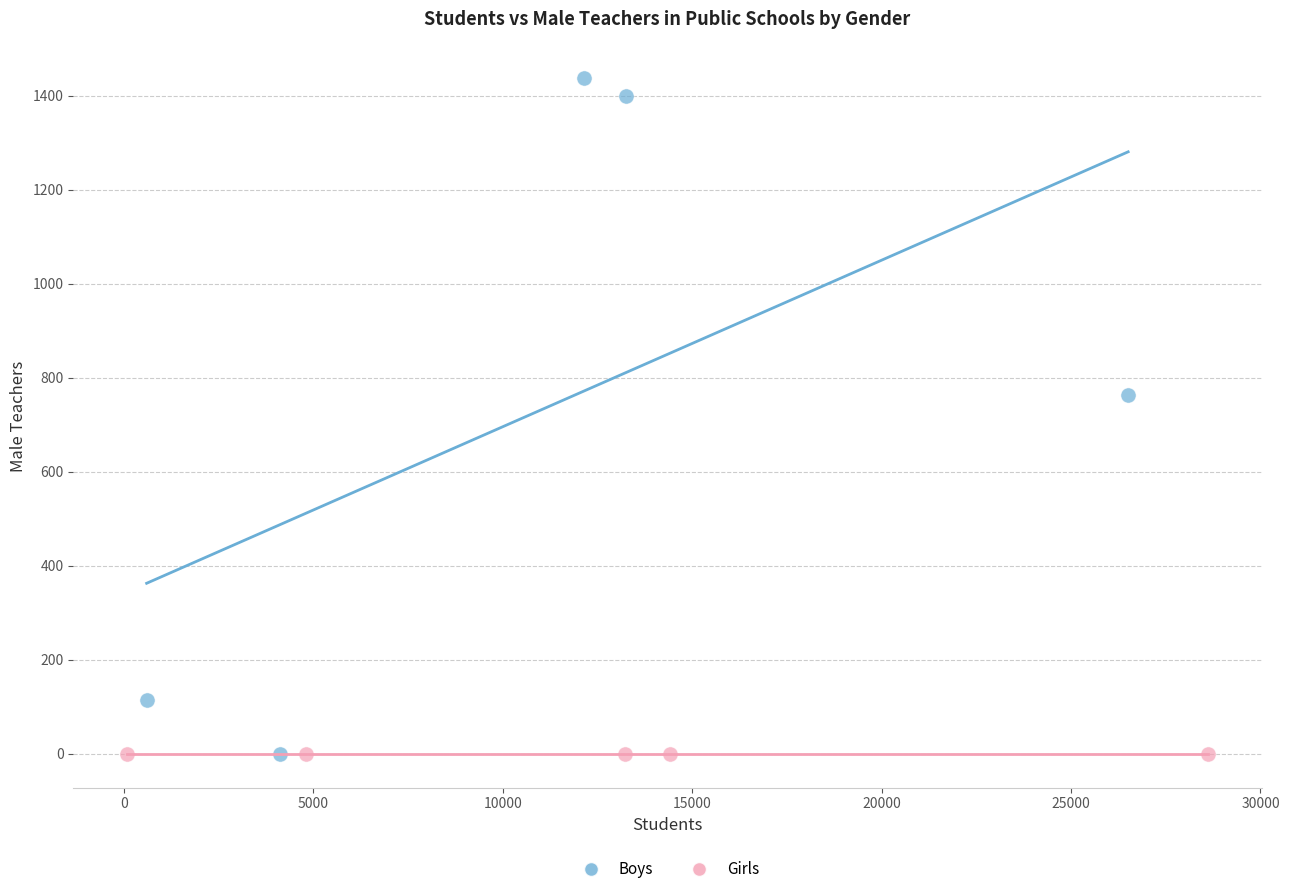

Which series contains the highest Y value?

Boys